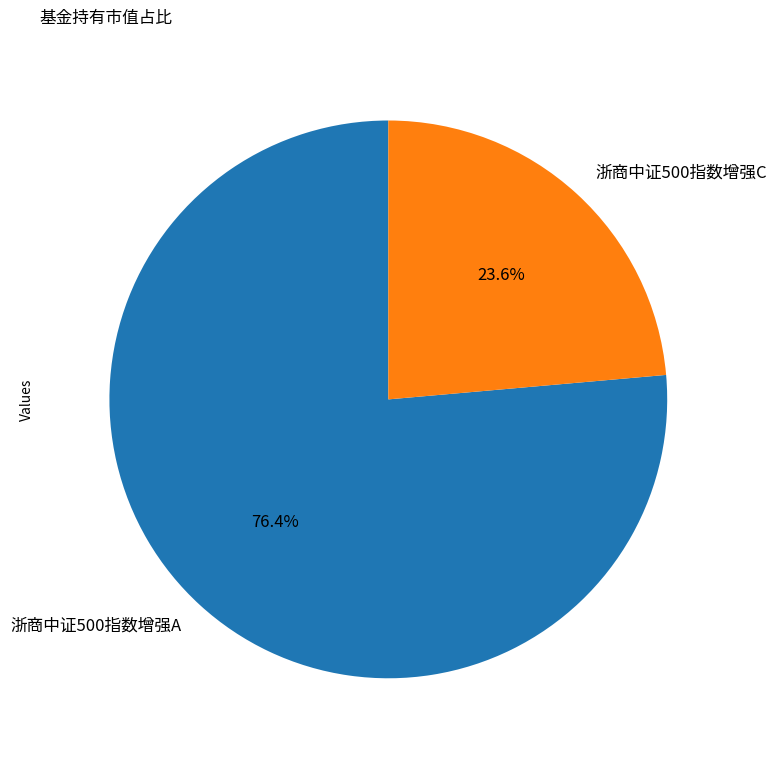

The 浙商中证500指数增强A slice represents 76% of the pie. True or false?

True